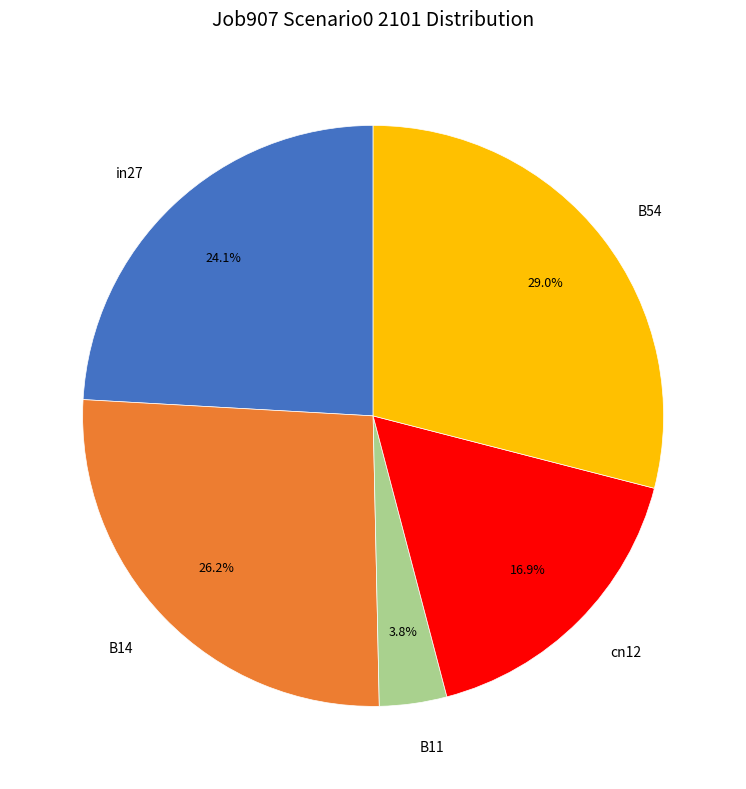

Does B11 account for over 50% of the chart?

No